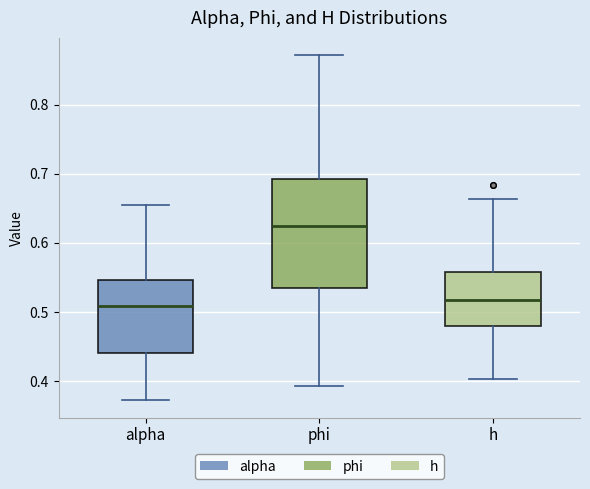

Comparing the boxes themselves (not the whiskers), which one is the tallest?

phi